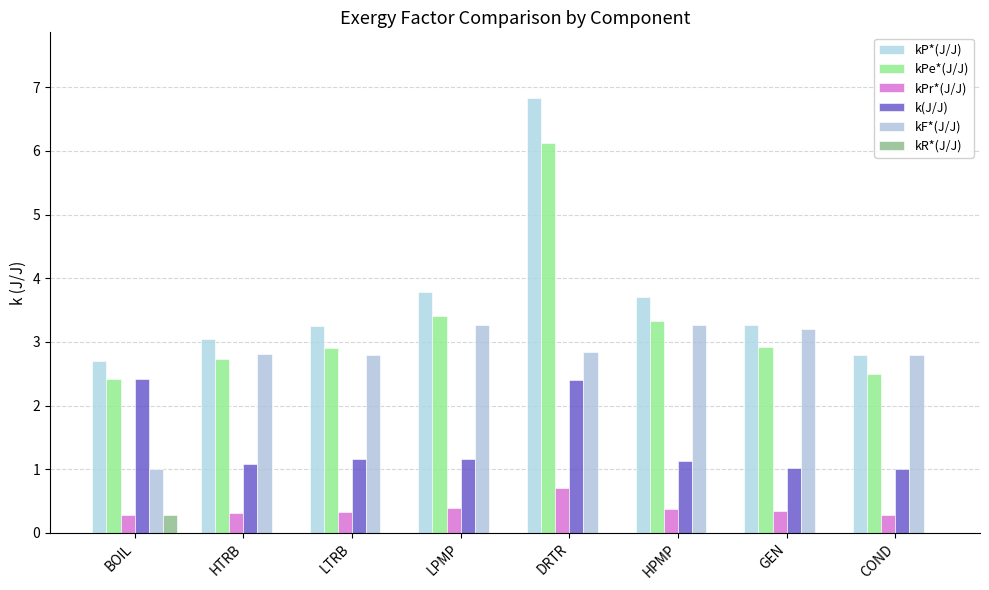

Are the bars horizontal?

No